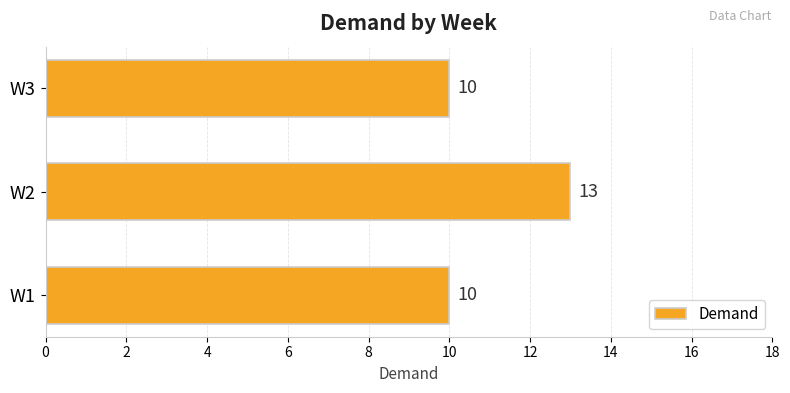

Does the chart contain stacked bars?

No